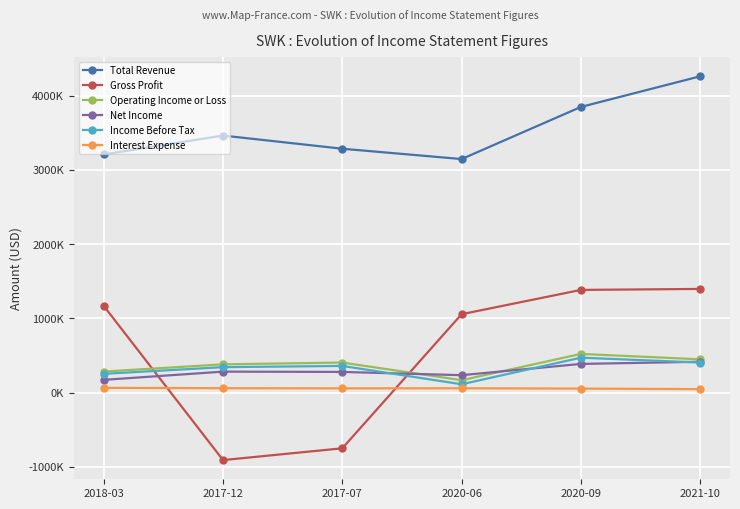

Reading right to left, transcribe all the data shown in this chart.

Total Revenue: 2021-10=4263200	2020-09=3850200	2020-06=3147400	2017-07=3286700	2017-12=3464200	2018-03=3209300
Gross Profit: 2021-10=1396500	2020-09=1383300	2020-06=1055700	2017-07=-752000	2017-12=-911100	2018-03=1167700
Operating Income or Loss: 2021-10=447400	2020-09=520300	2020-06=165900	2017-07=403800	2017-12=379800	2018-03=282100
Net Income: 2021-10=414600	2020-09=385500	2020-06=233700	2017-07=277600	2017-12=281500	2018-03=170600
Income Before Tax: 2021-10=403900	2020-09=469600	2020-06=111100	2017-07=358300	2017-12=341700	2018-03=251800
Interest Expense: 2021-10=45800	2020-09=52700	2020-06=57300	2017-07=56000	2017-12=58100	2018-03=63200